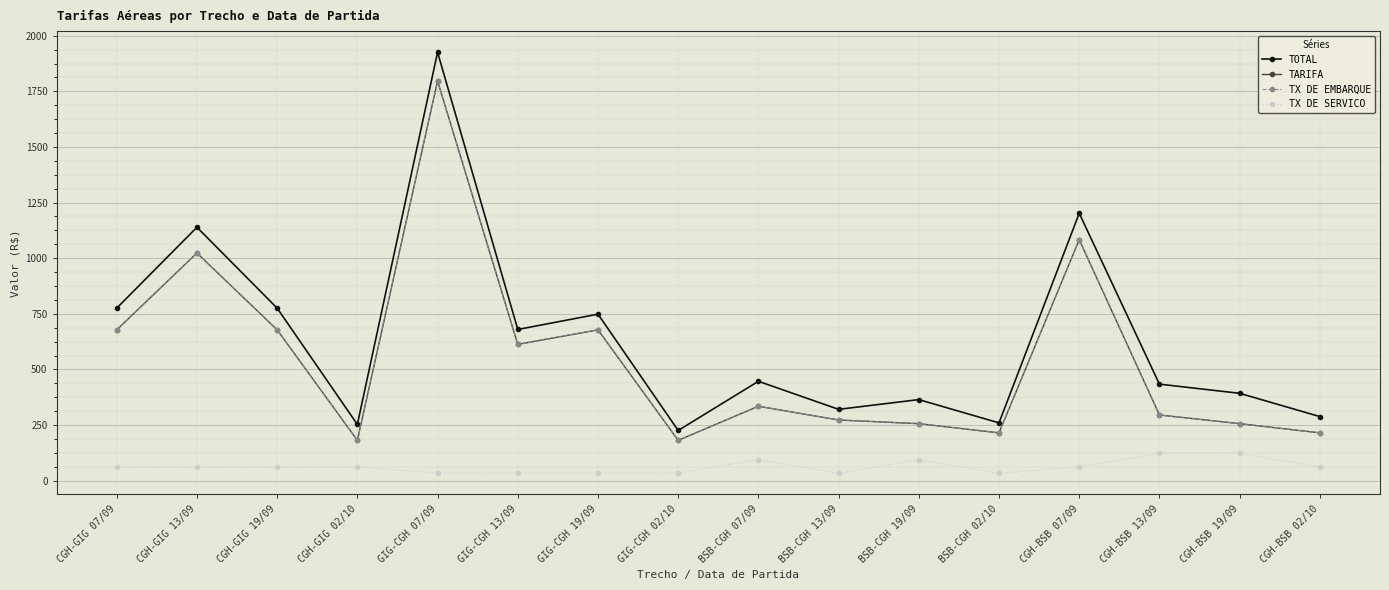

Which series changed the most between CGH-BSB 13/09 and CGH-BSB 19/09?

TOTAL